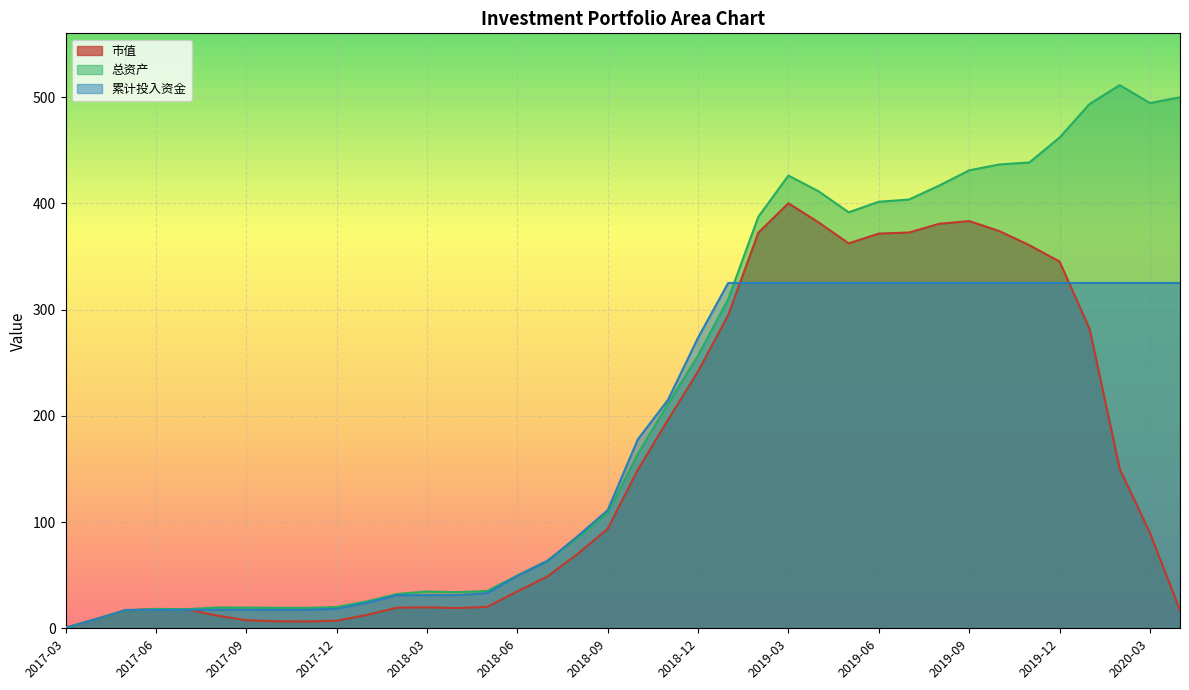

At which category does 市值 reach its first local peak?

2017-06